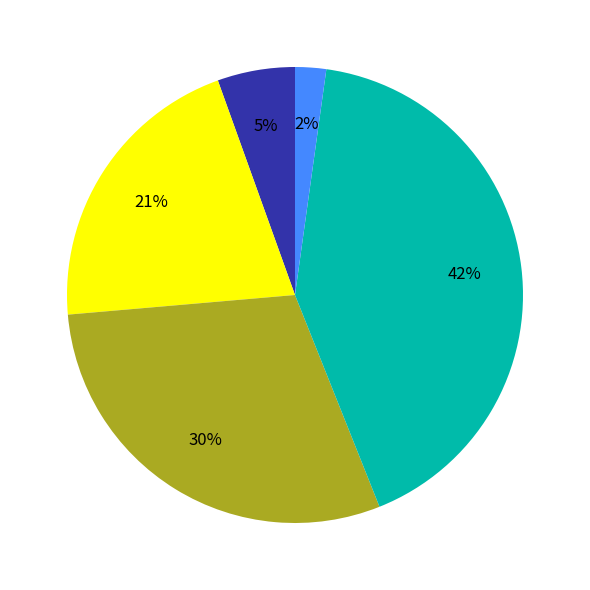

To the nearest percent, what is the average slice percentage?

20%